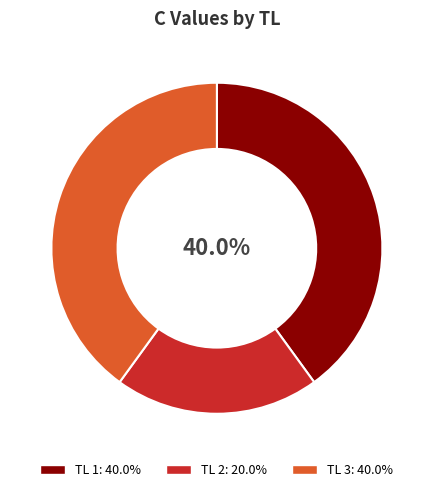

Is there any slice that represents more than half of the pie?

No